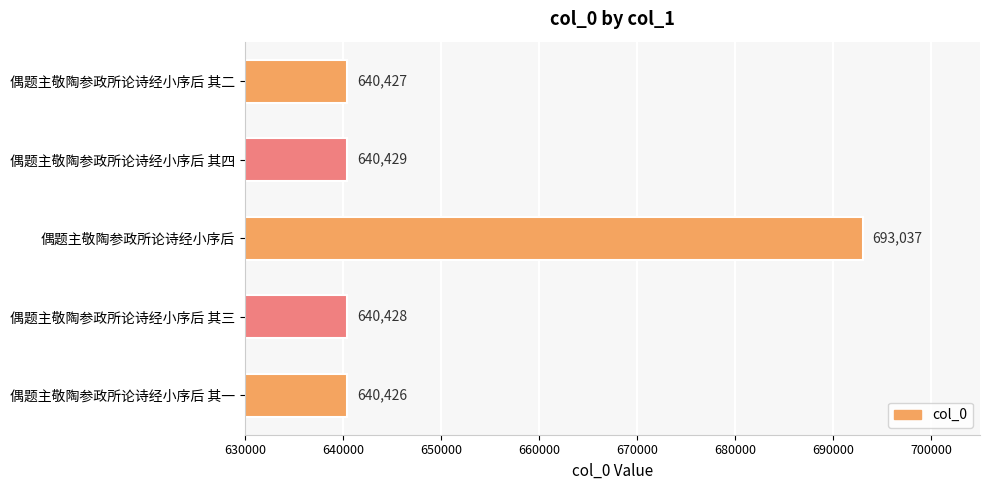

What is the difference between the maximum and minimum values?

52611